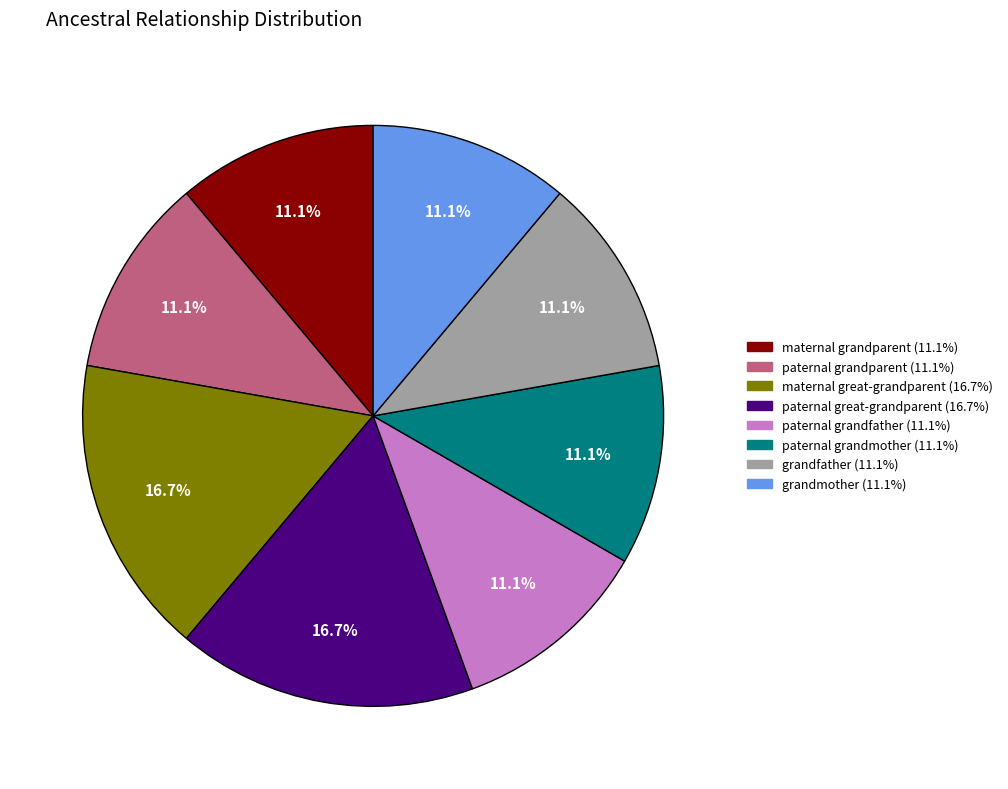

How many segments does this pie chart have?

8